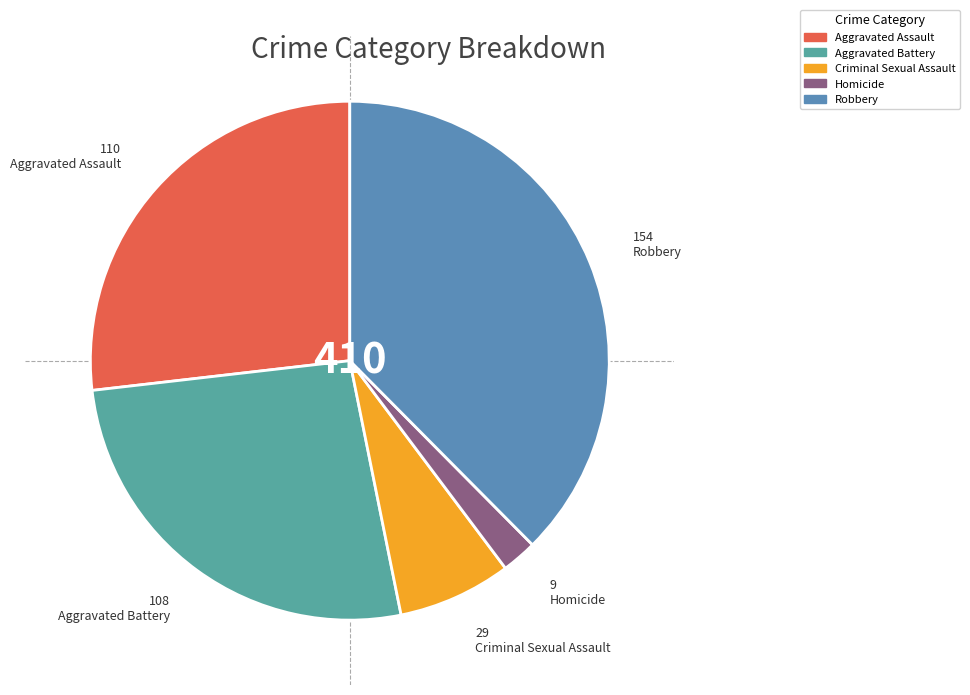

To the nearest percent, what percentage of the pie is Criminal Sexual Assault?

7%